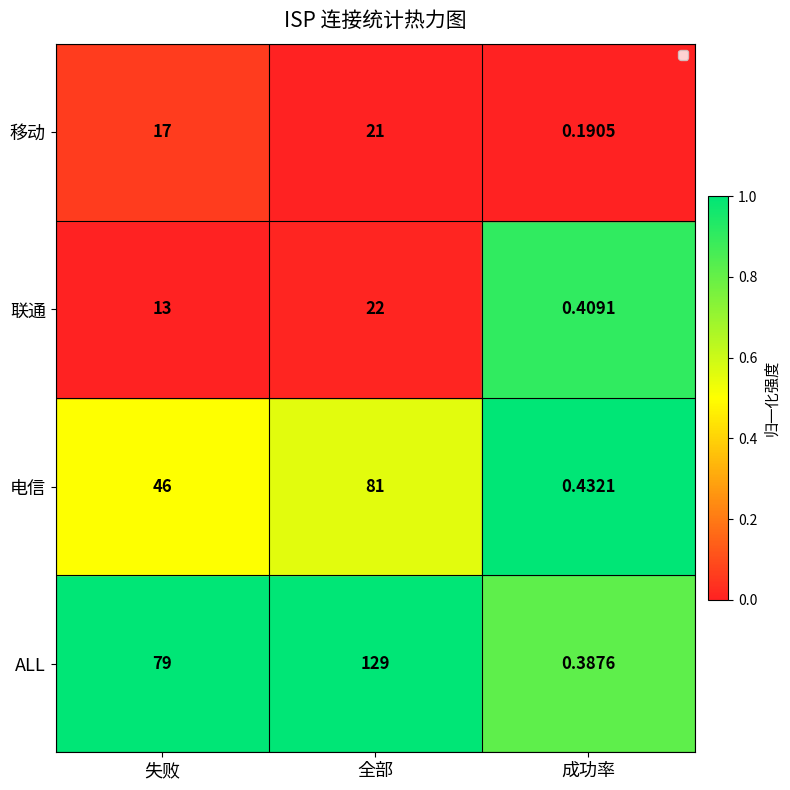

Where is 电信 nearest to the value 40?

失败